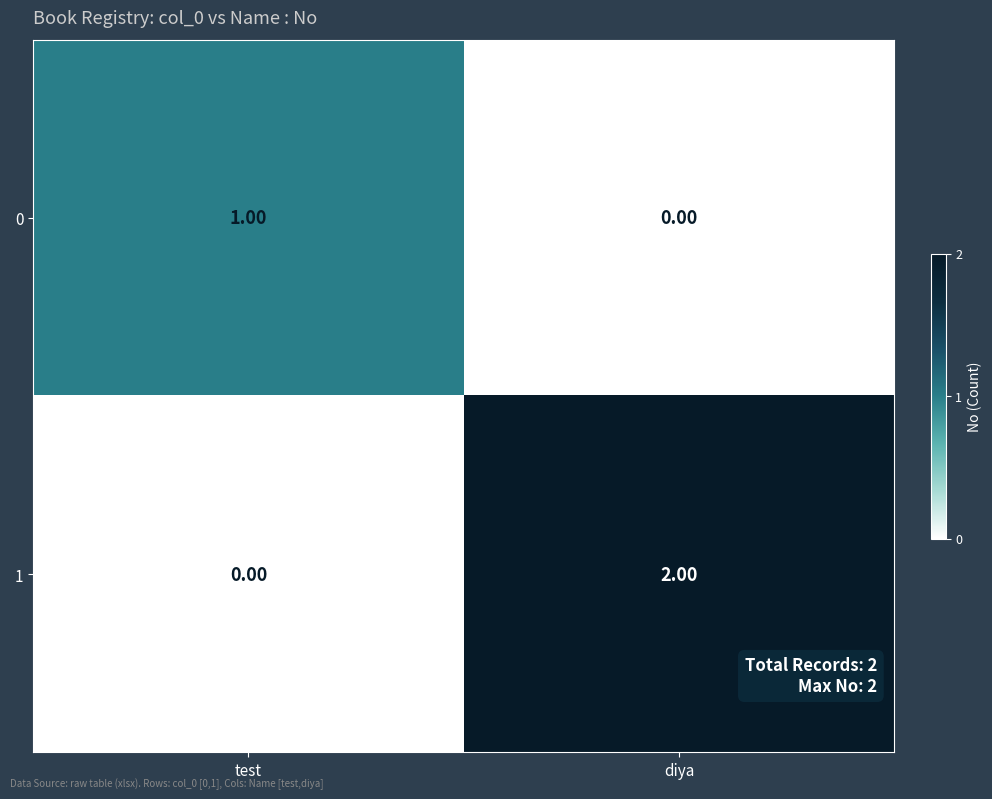

Rank the series at diya from highest to lowest value.

1, 0